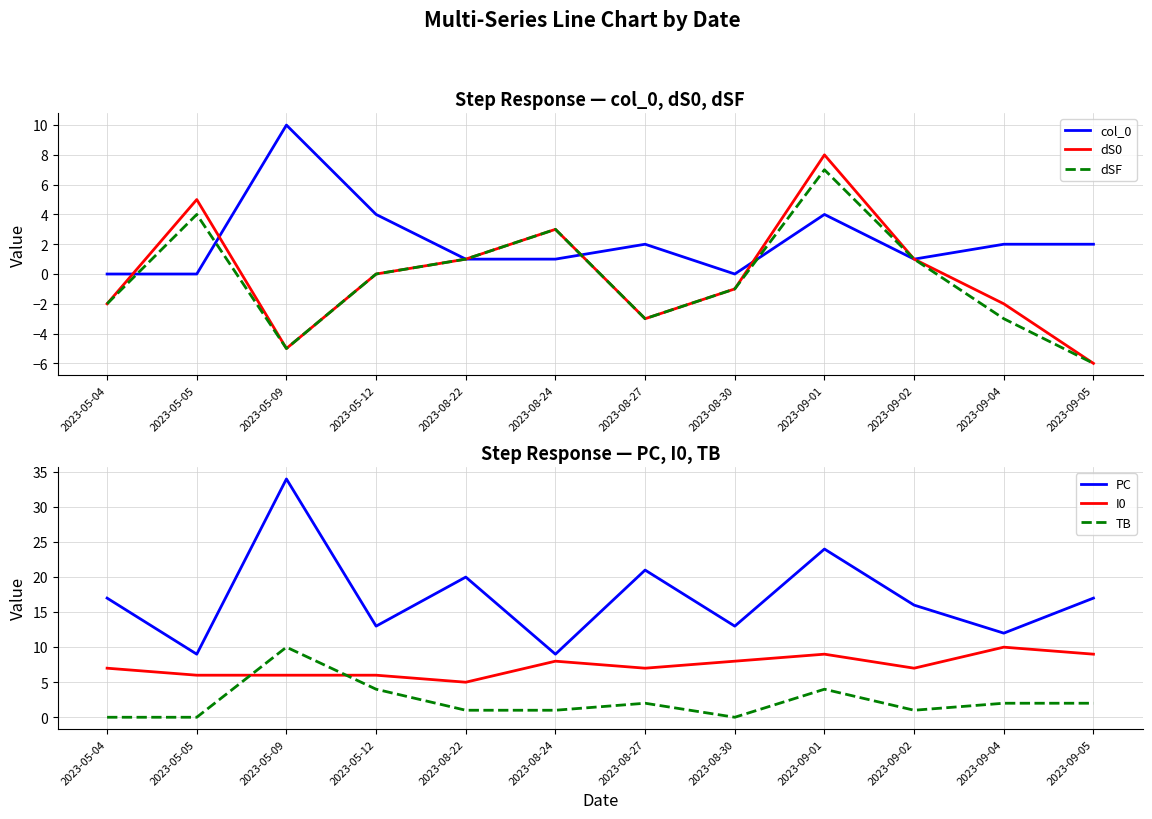

How many lines are shown in the chart?

6